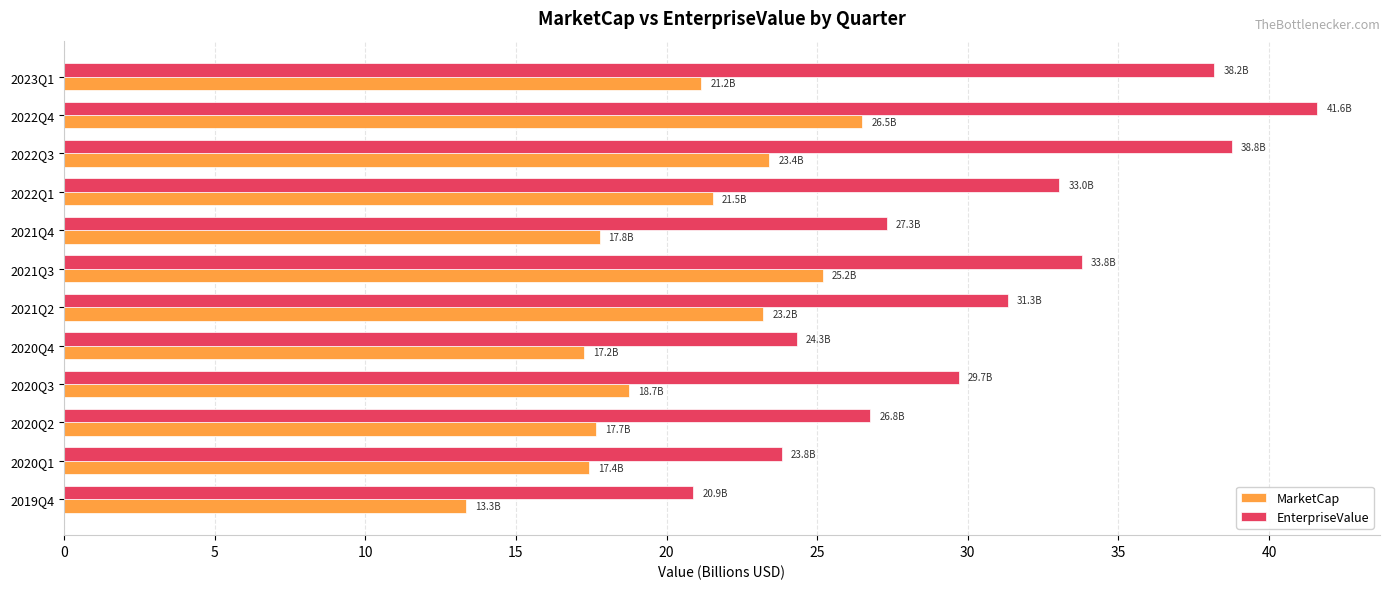

Rank the series at 2022Q1 from lowest to highest value.

MarketCap, EnterpriseValue